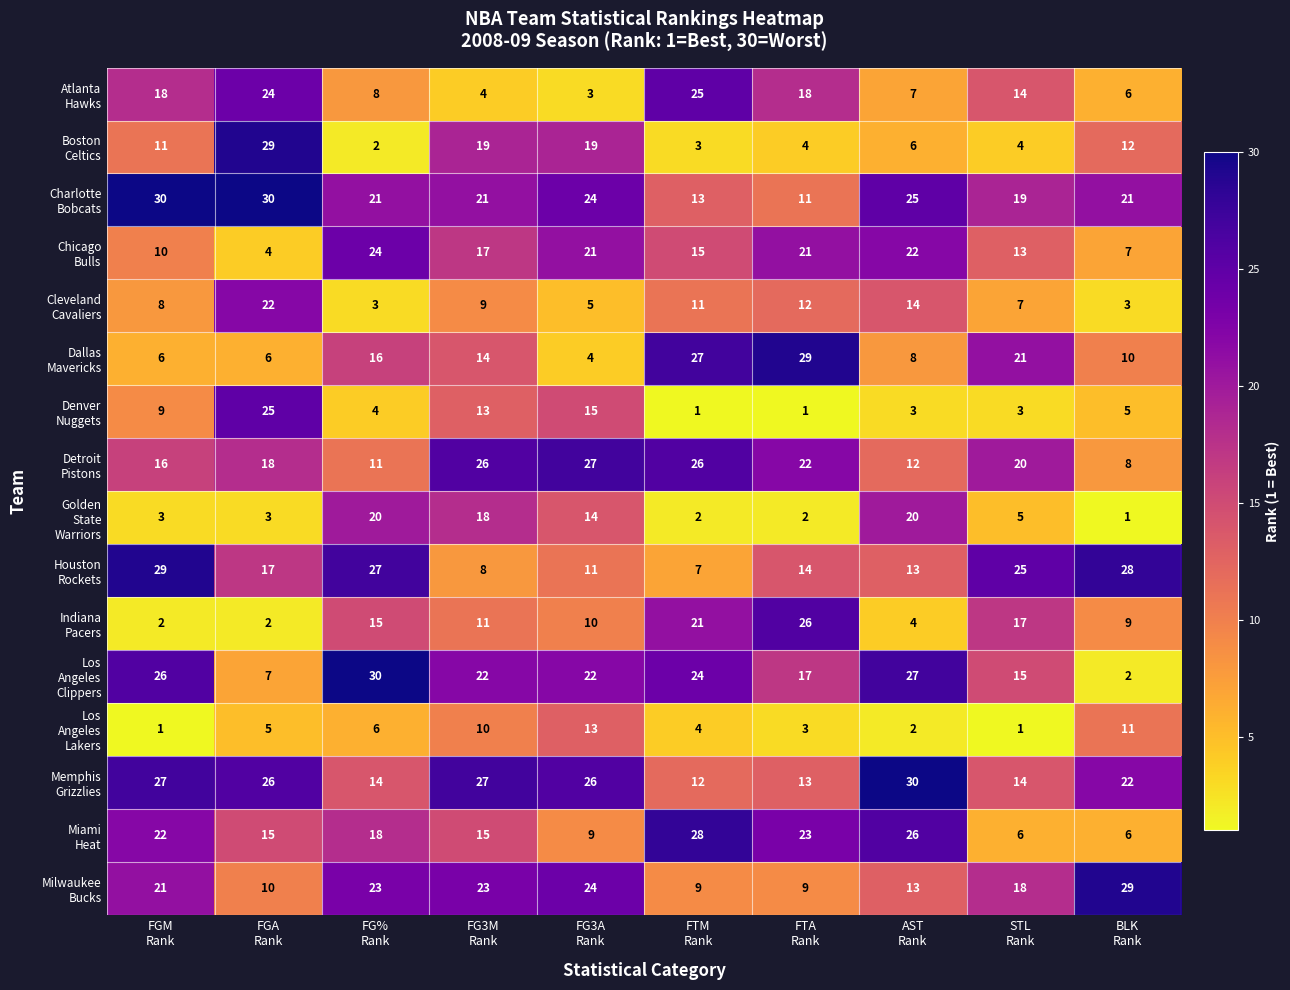

At how many categories does at least one series exceed 8?

10